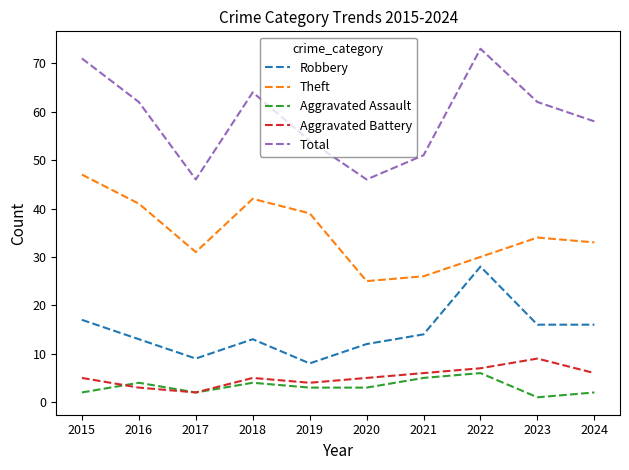

Which series has the largest total across all categories?

Total